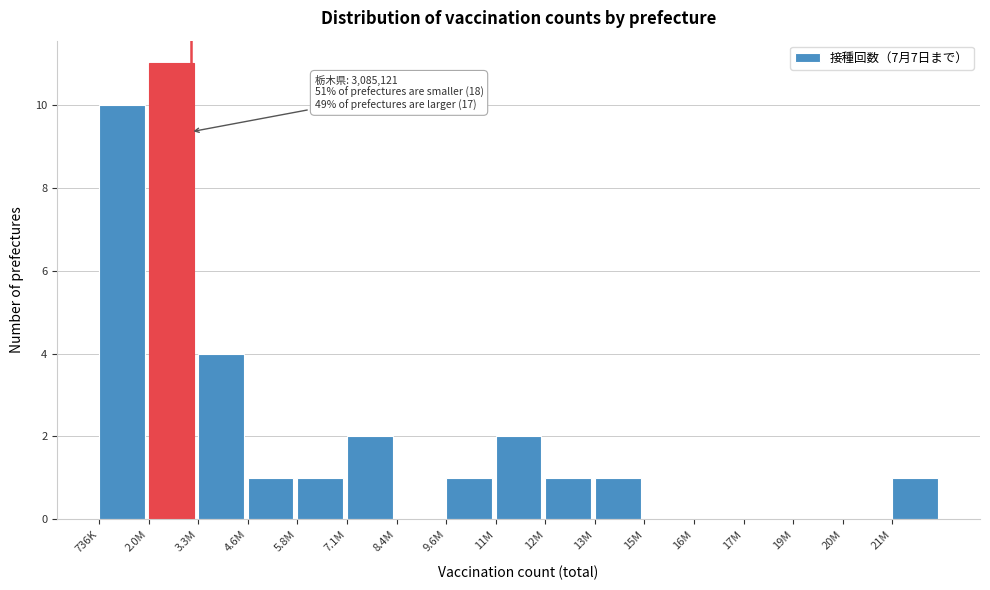

Reading left to right, list all the values displayed in this chart.

736K=10	2.0M=11	3.3M=4	4.6M=1	5.8M=1	7.1M=2	8.4M=0	9.6M=1	11M=2	12M=1	13M=1	15M=0	16M=0	17M=0	19M=0	20M=0	21M=1